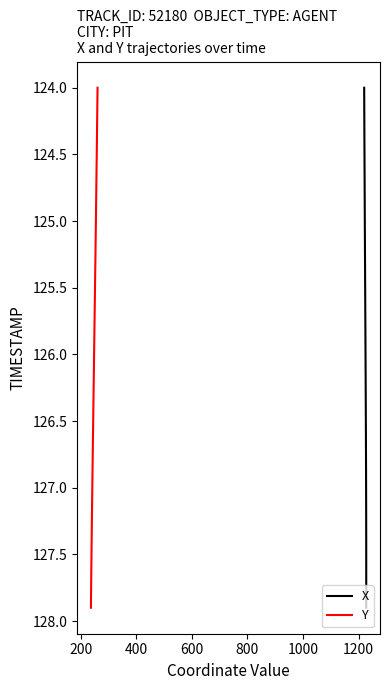

True or false: X has more than 1 interior local peaks.

False